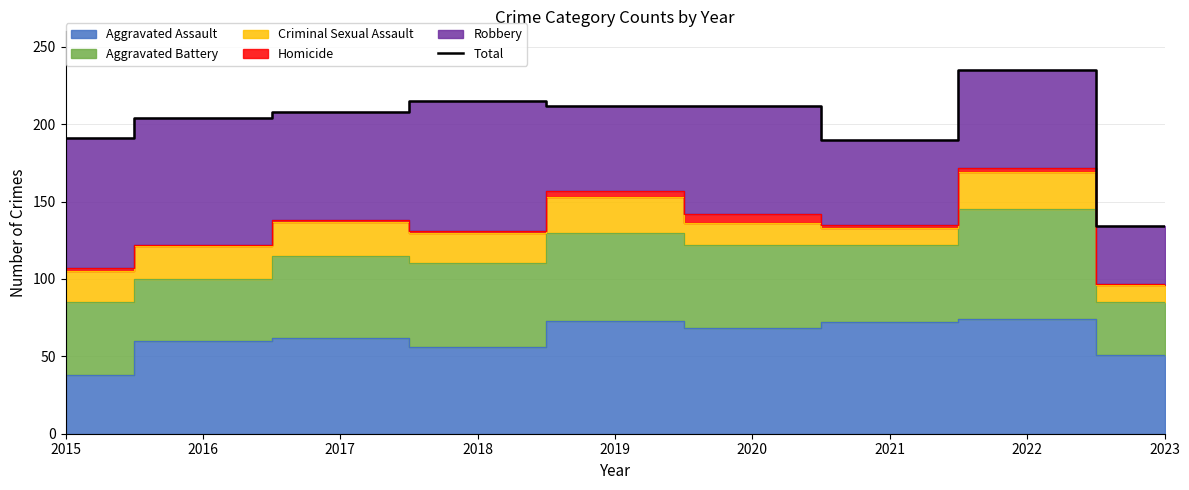

Reading left to right, list all the values displayed in this chart.

191	204	208	215	212	212	190	235	134